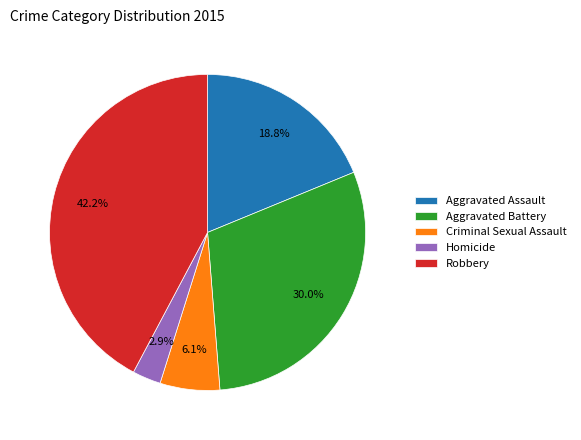

Count the number of slices in the pie.

5